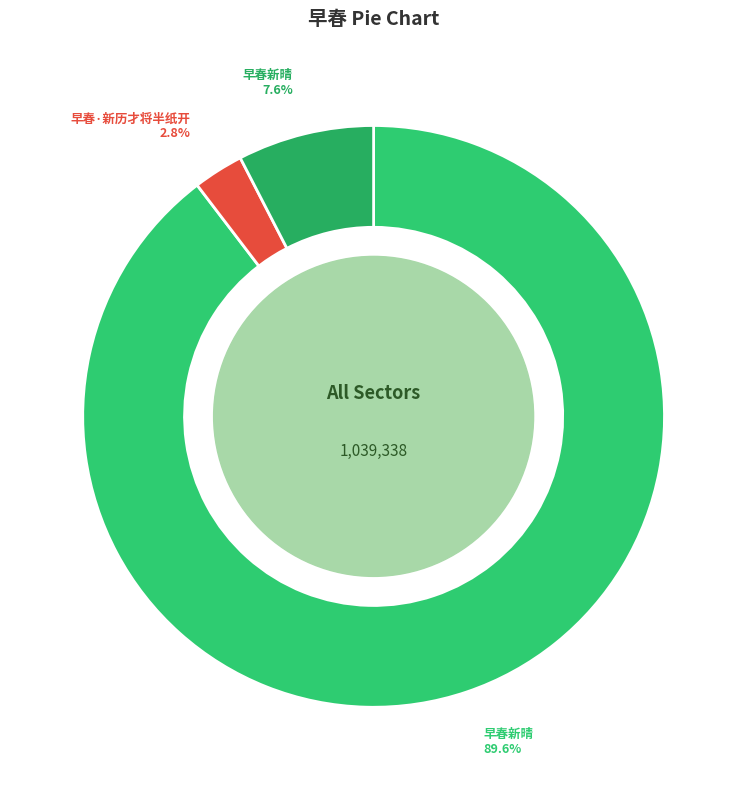

To the nearest percent, what is the average slice percentage?

33%